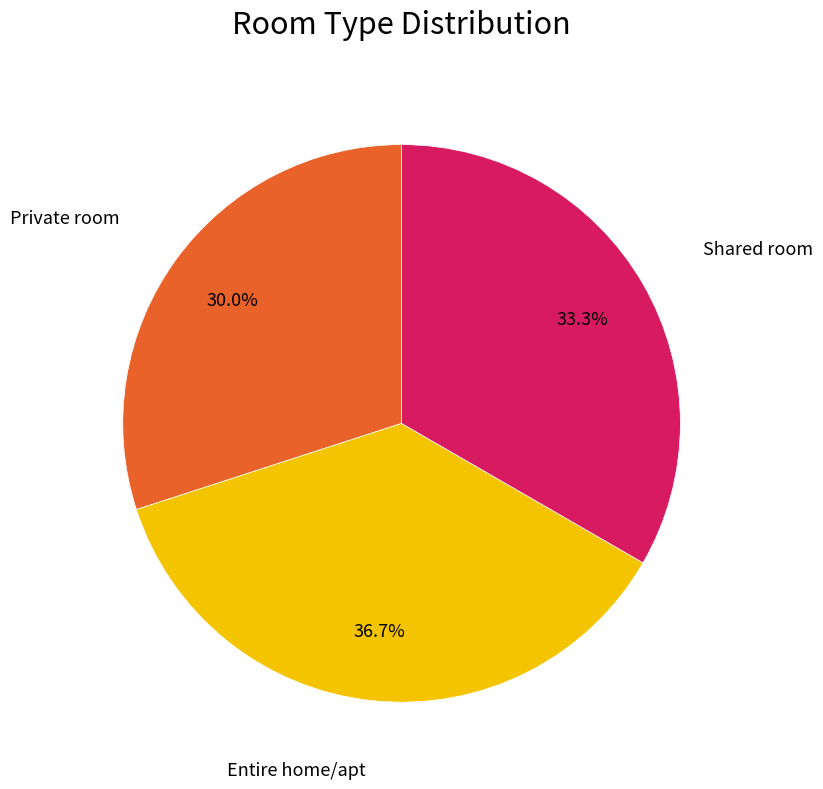

Count the number of slices in the pie.

3